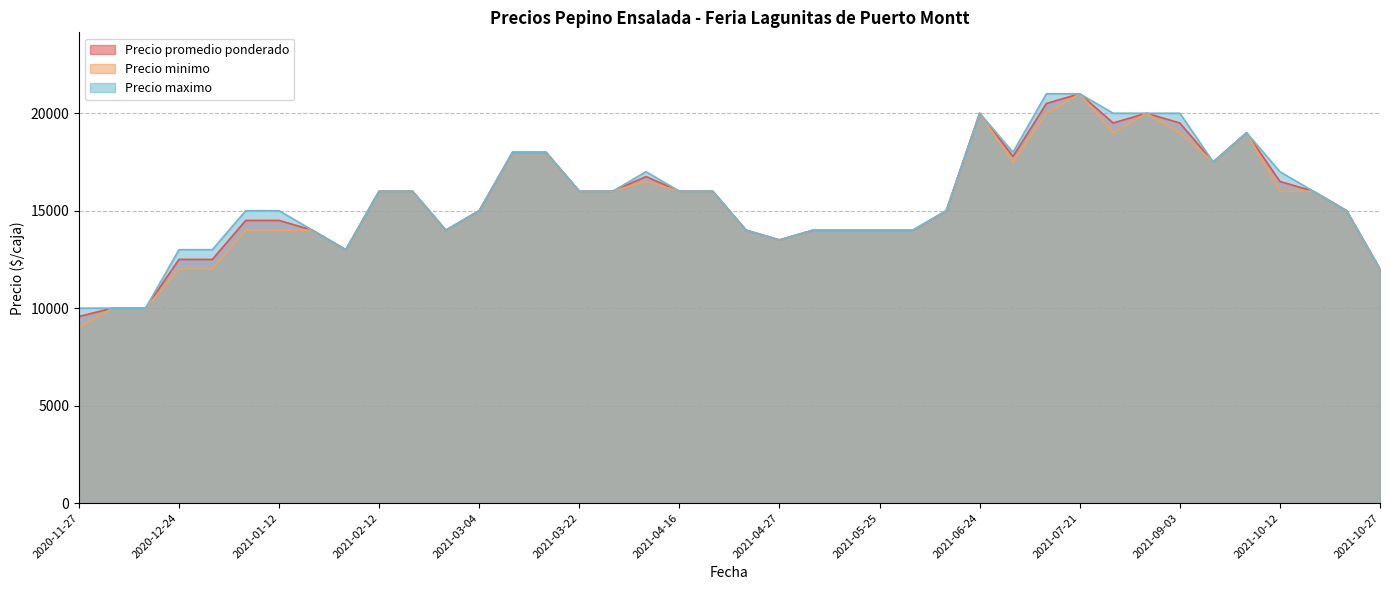

At which label is Precio maximo closest to 15500?

2021-02-12